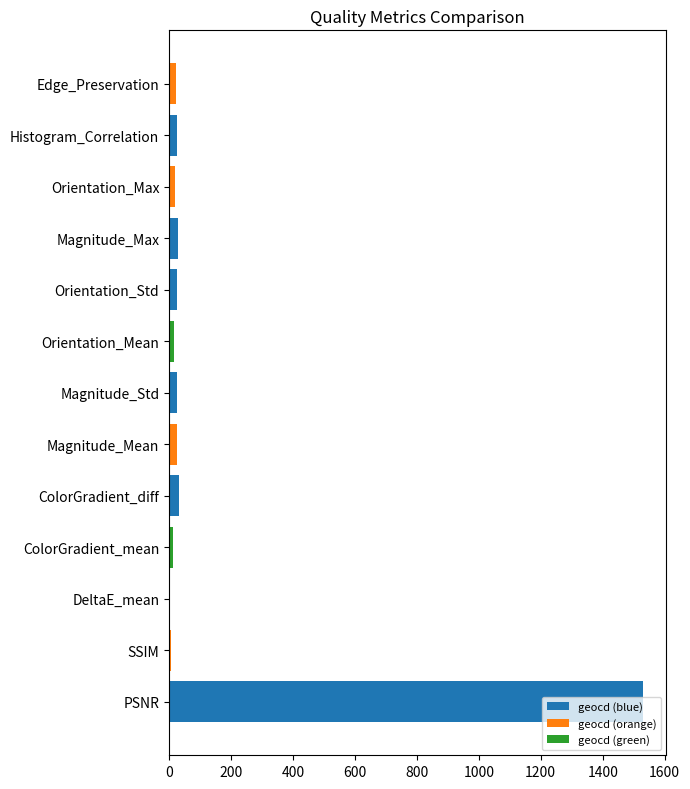

What is the maximum value shown in the chart?

1529